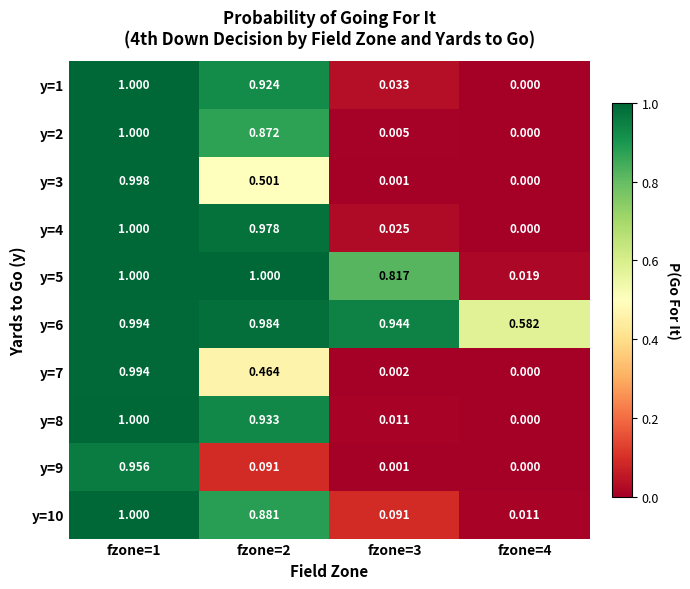

At how many categories does at least one series exceed 0?

4